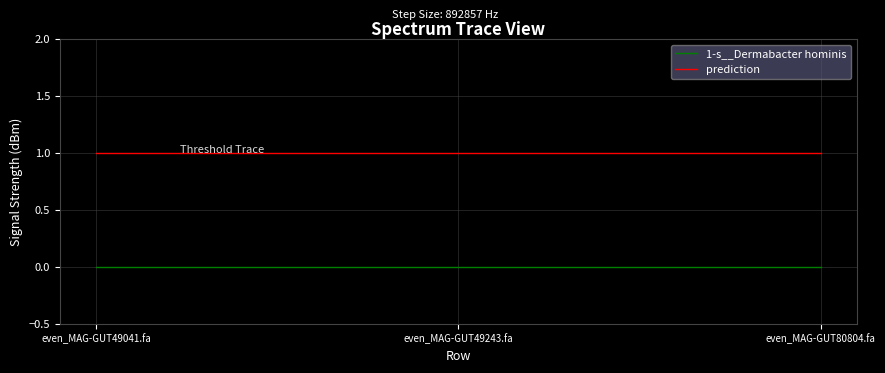

At even_MAG-GUT80804.fa, list the series in order from largest to smallest.

prediction, 1-s__Dermabacter hominis